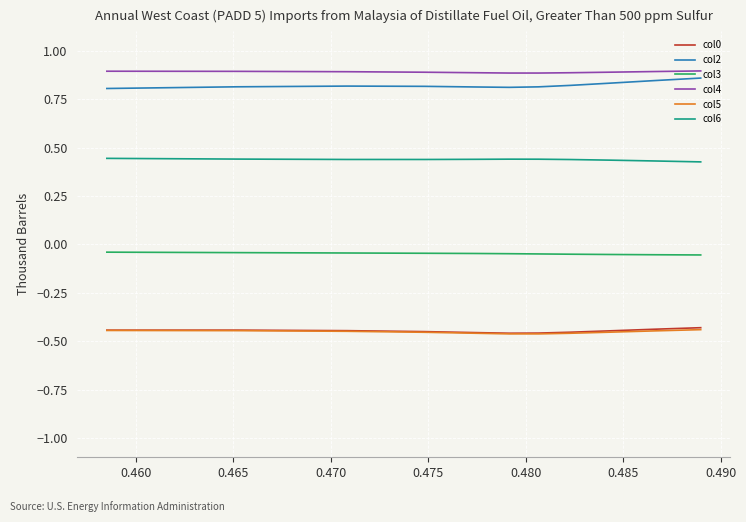

True or false: col5 and col6 intersect in this chart.

False